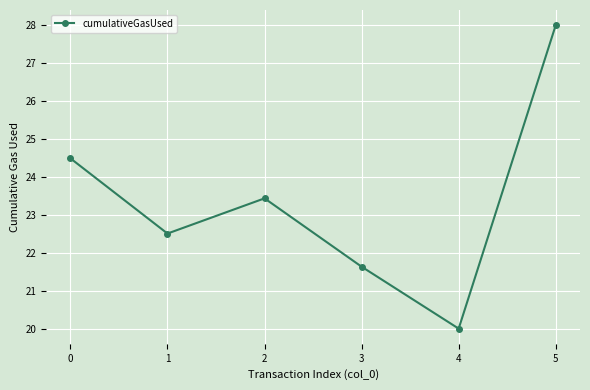

What is the maximum value shown in the chart?

28.0